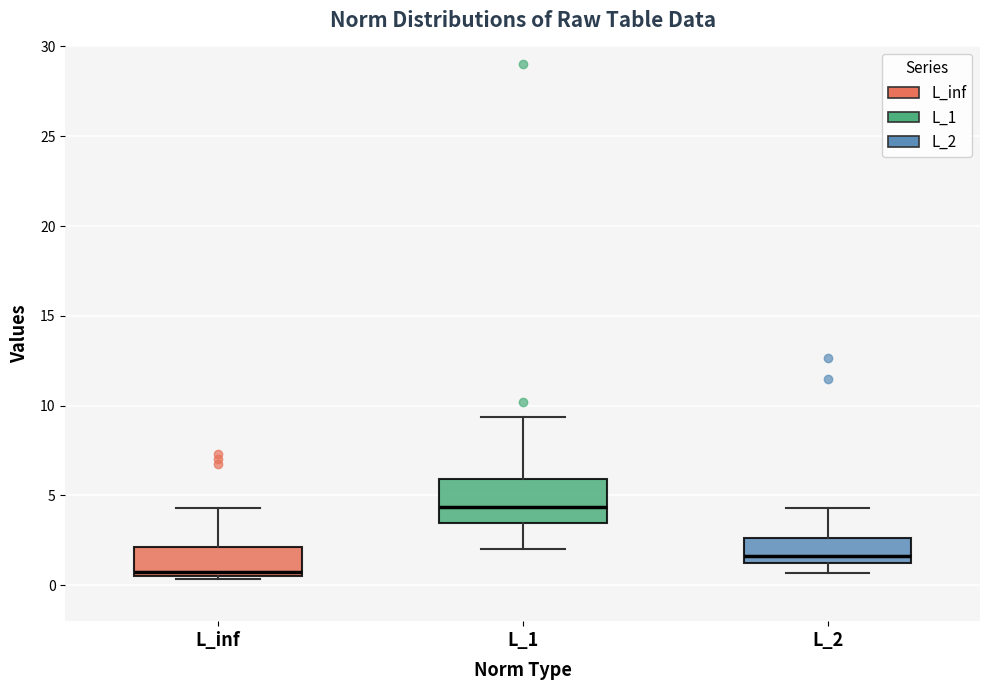

Which box's median line is the highest?

L_1